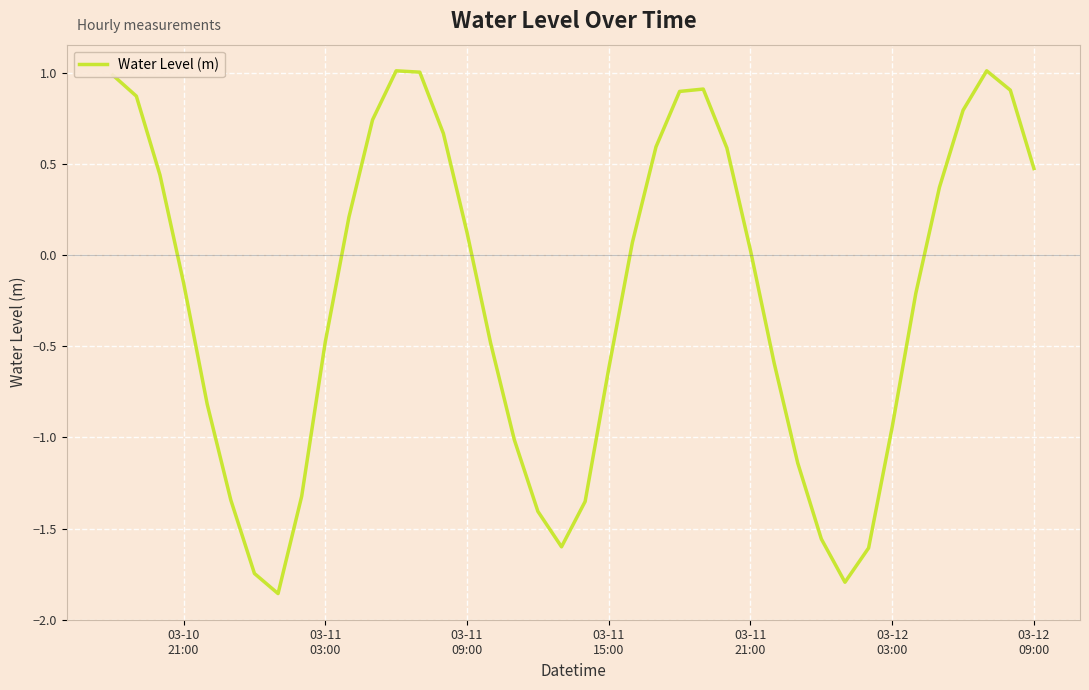

What is the maximum value shown in the chart?

1.0